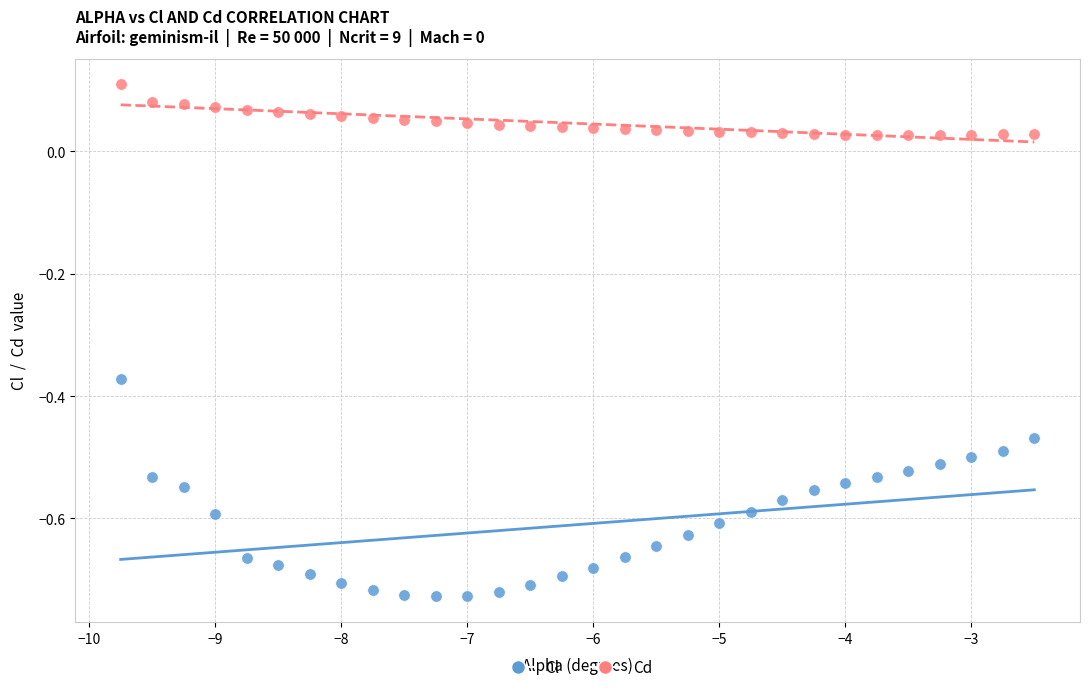

Across all data points, what is the range of X values (max minus min)?

7.2